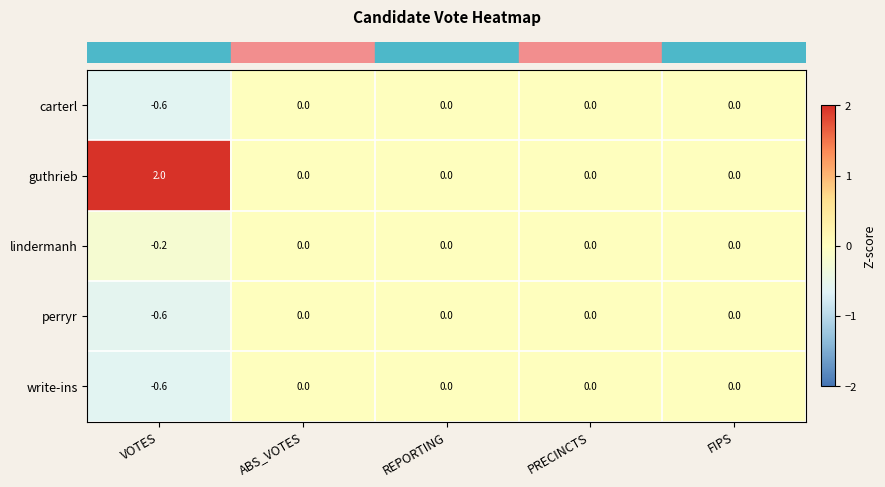

Which series has the largest total across all categories?

guthrieb